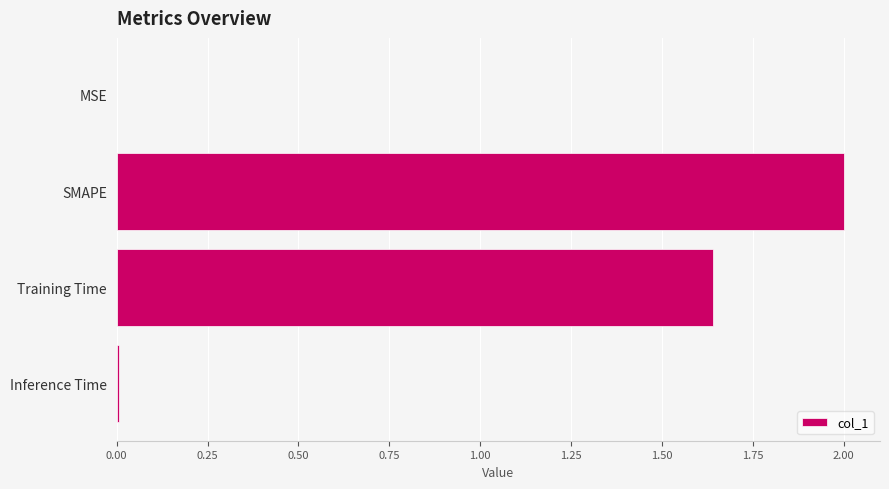

What is the greatest value displayed?

2.0